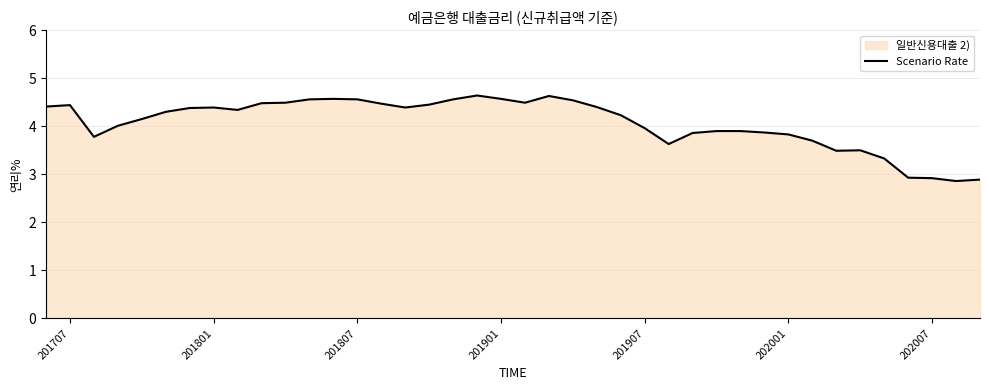

How many lines are shown in the chart?

1